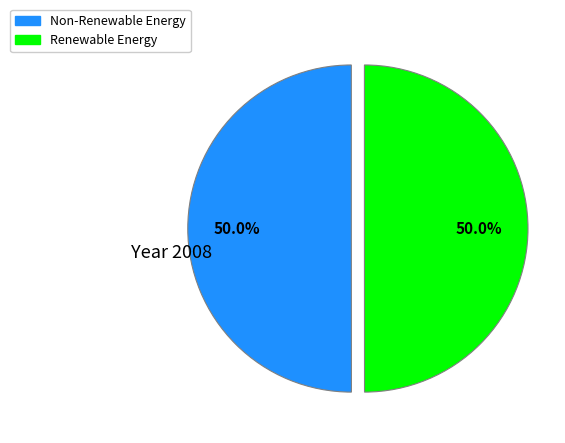

Do Renewable Energy and Non-Renewable Energy together represent more than half of the pie?

Yes